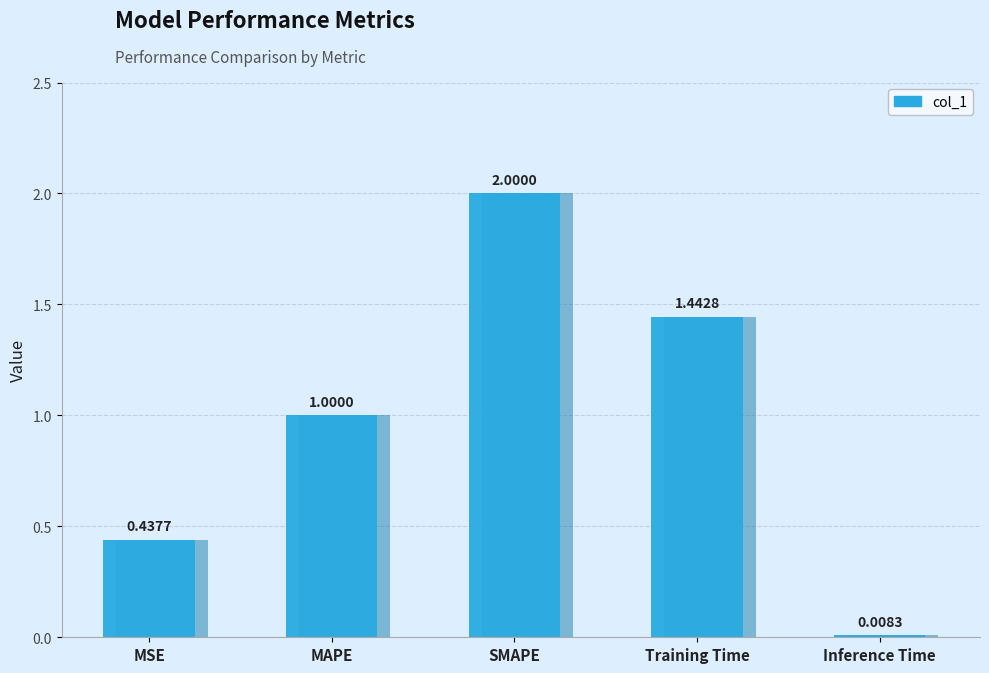

At which category does the chart reach its minimum across all series?

Inference Time